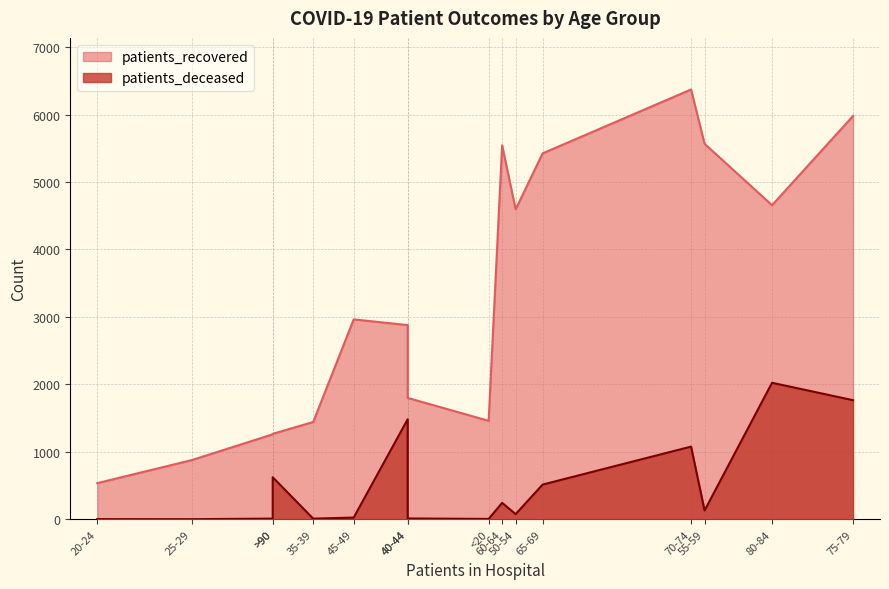

What is the sum of the patients_recovered values at 80-84 and 55-59?

10223